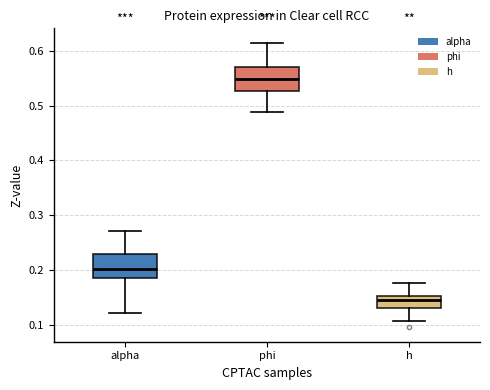

Where is the lower edge of the box for h on the y-axis? The values are not printed on the chart, so give them approximately, as read against the axis.

0.13